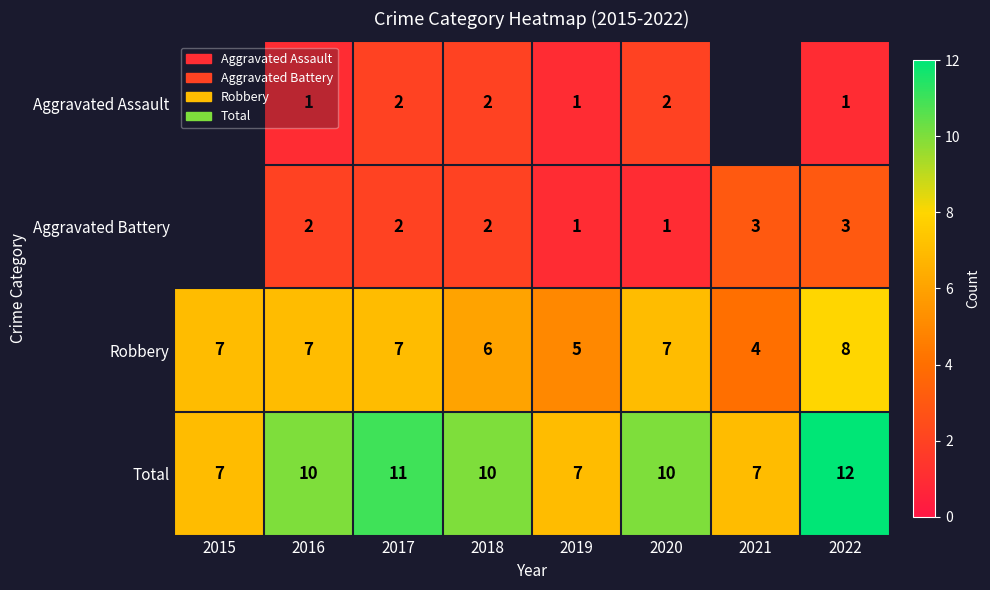

True or false: Aggravated Battery has a value of 2 at 2020.

False